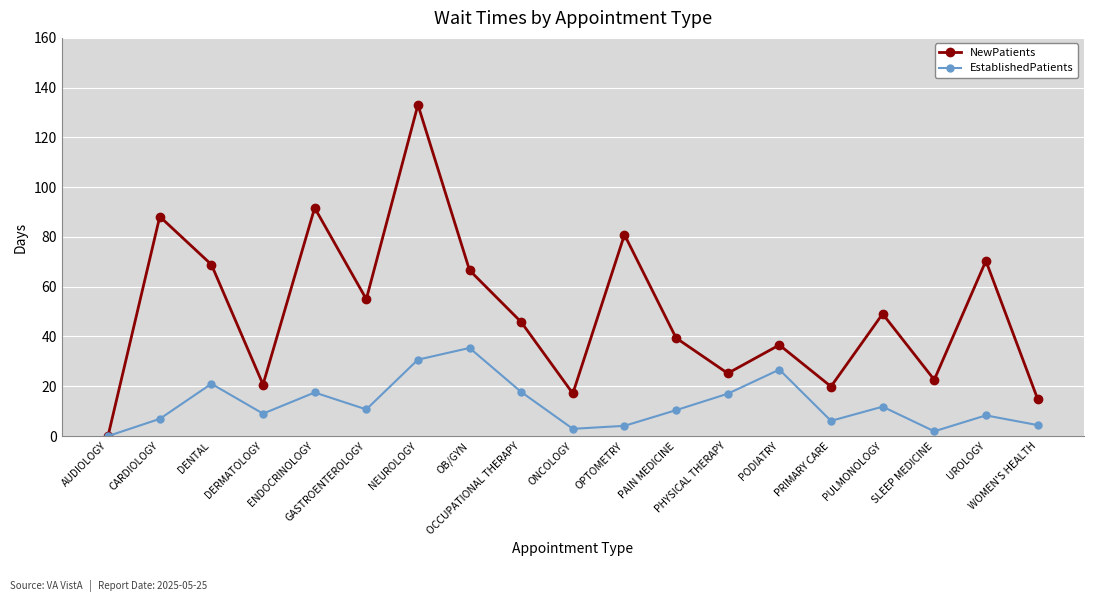

Which series has the largest total across all categories?

NewPatients